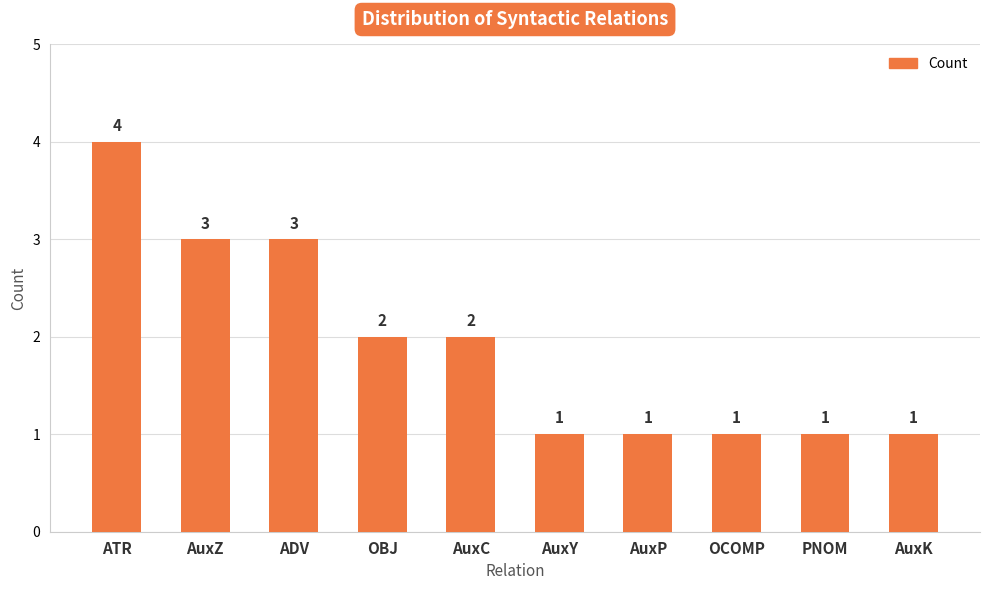

What is the value of the 2nd bar from the left?

3